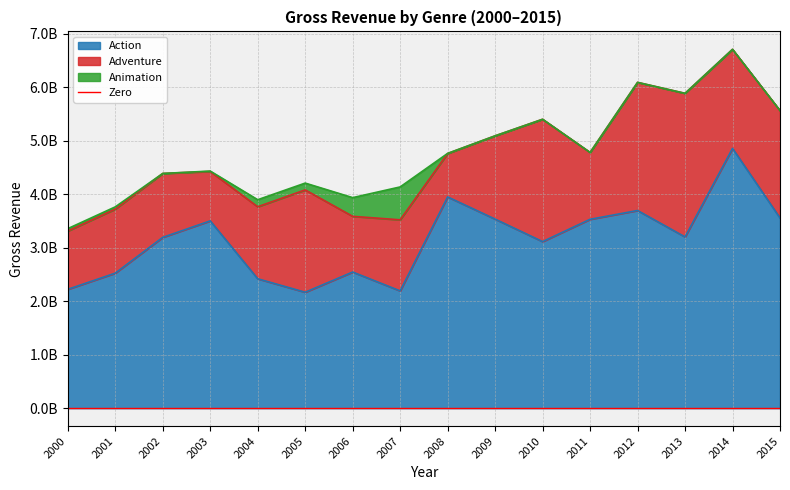

What is the difference between the maximum and minimum values in the Adventure series?

1872960934